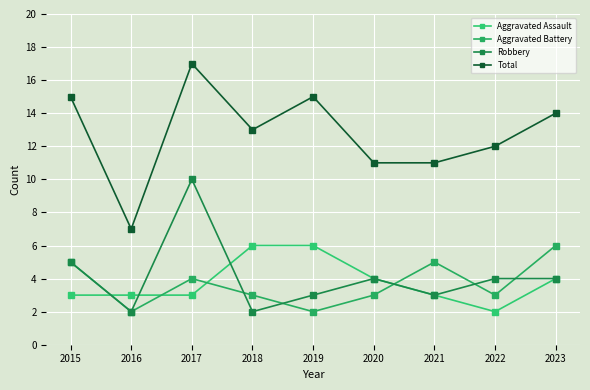

At which label does Robbery reach its minimum?

2016